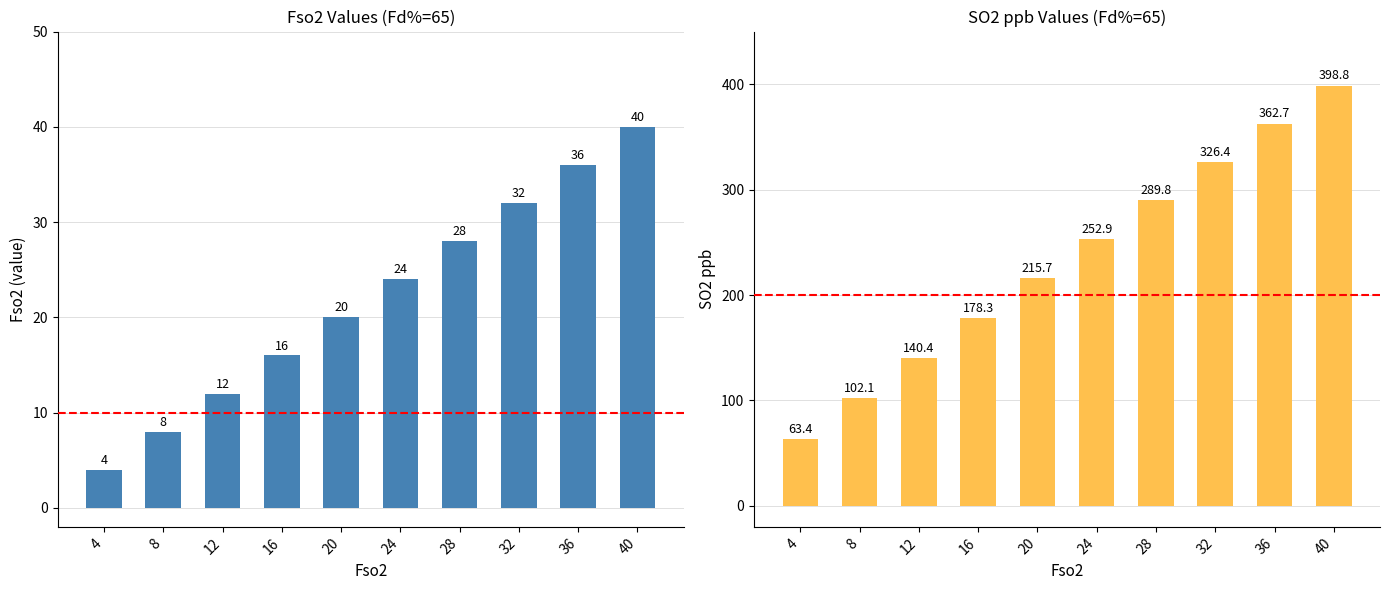

What is the value of the Fso2 bar at the 6th from the left?

24.0